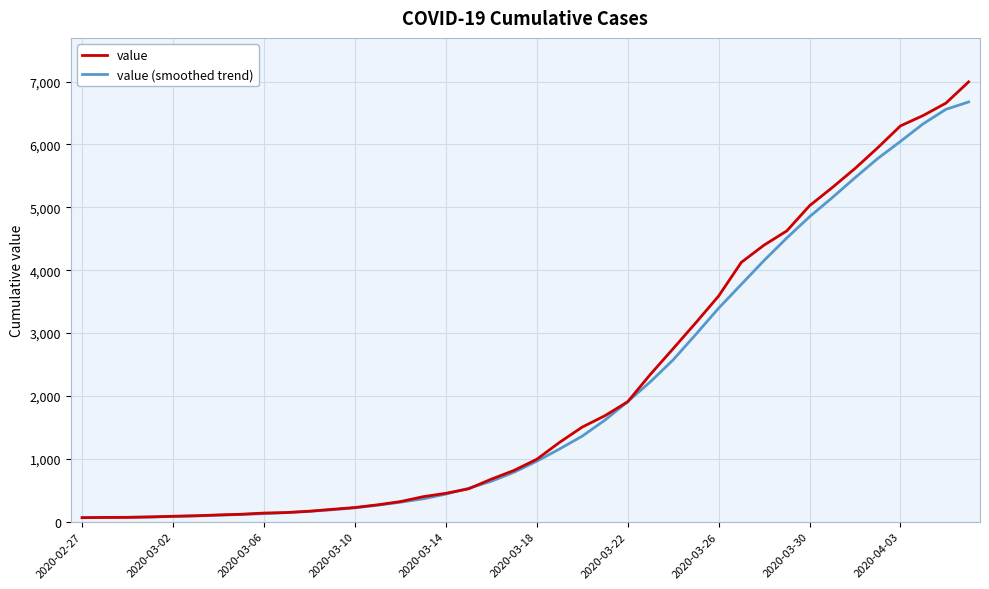

What is the maximum value shown in the chart?

6995